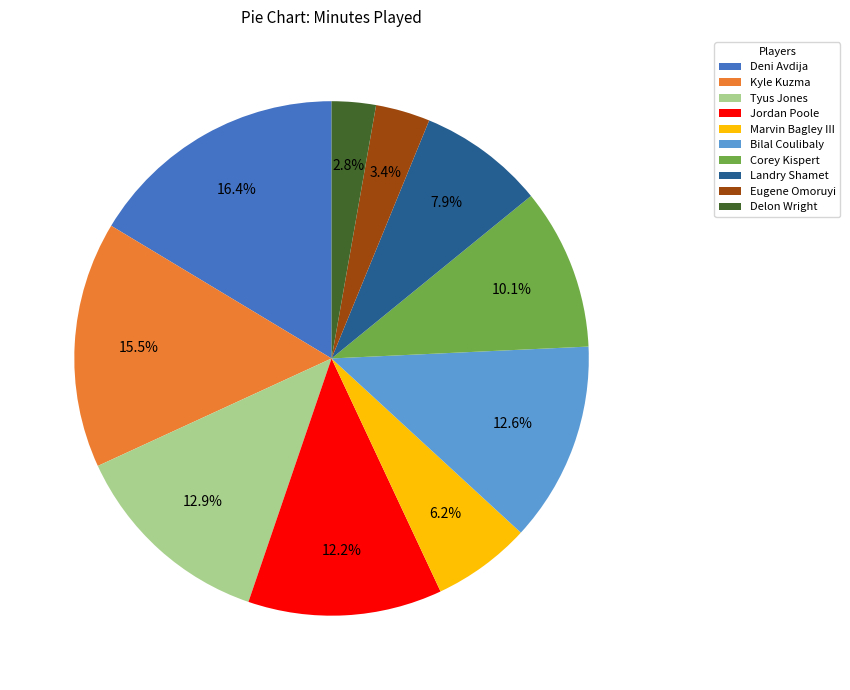

To the nearest percent, what is the average slice percentage?

10%